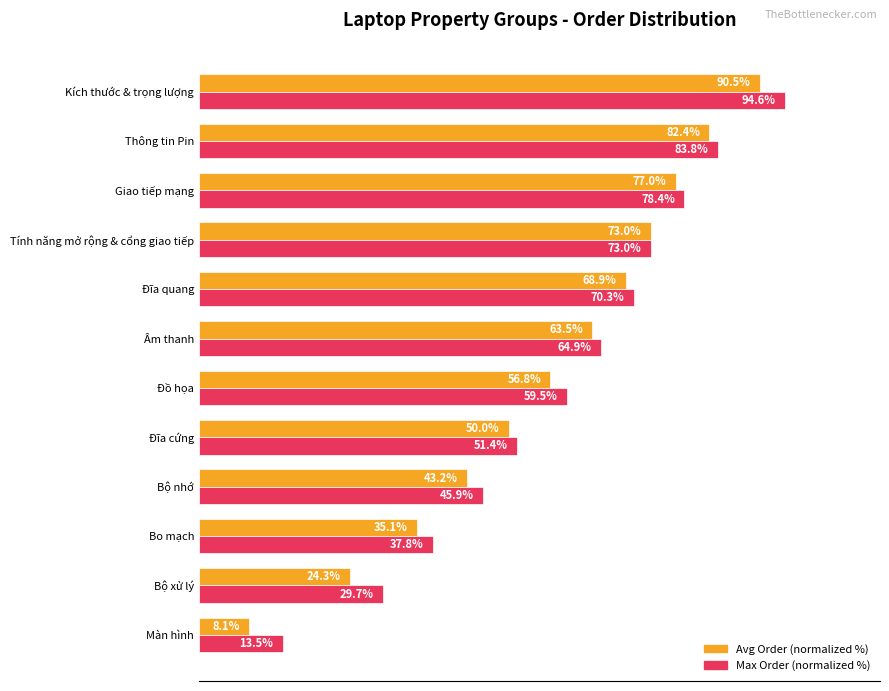

Rank the series at Bộ xử lý from highest to lowest value.

Max Order (normalized %), Avg Order (normalized %)